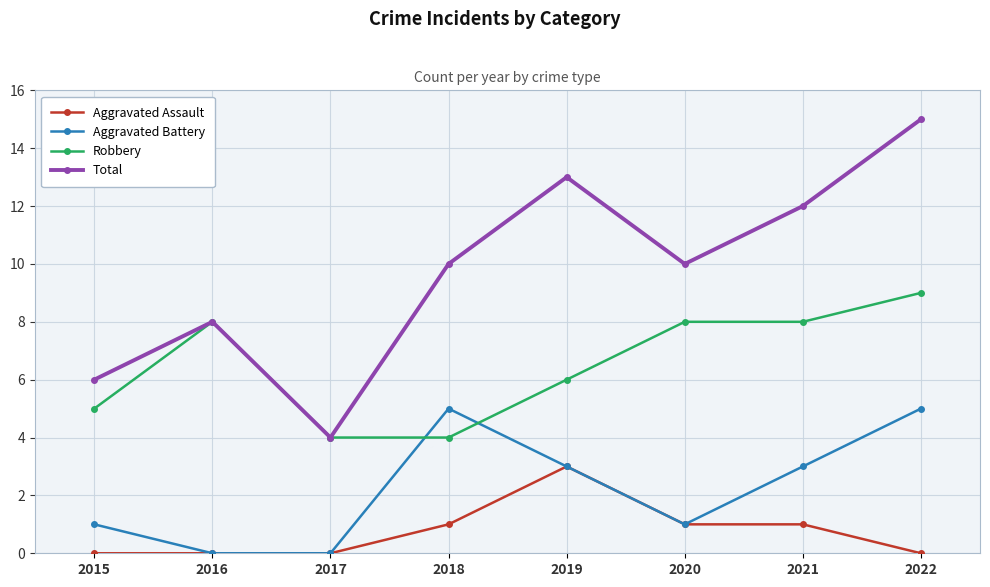

Reading left to right, list all the values displayed in this chart.

Aggravated Assault: 0	0	0	1	3	1	1	0
Aggravated Battery: 1	0	0	5	3	1	3	5
Robbery: 5	8	4	4	6	8	8	9
Total: 6	8	4	10	13	10	12	15